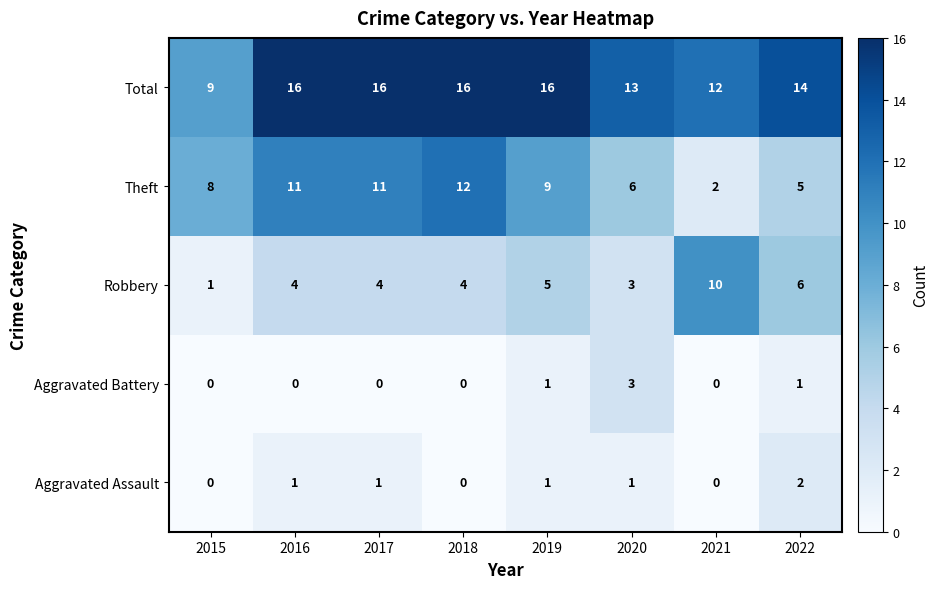

What is the difference between the Aggravated Battery values at 2015 and 2020?

3